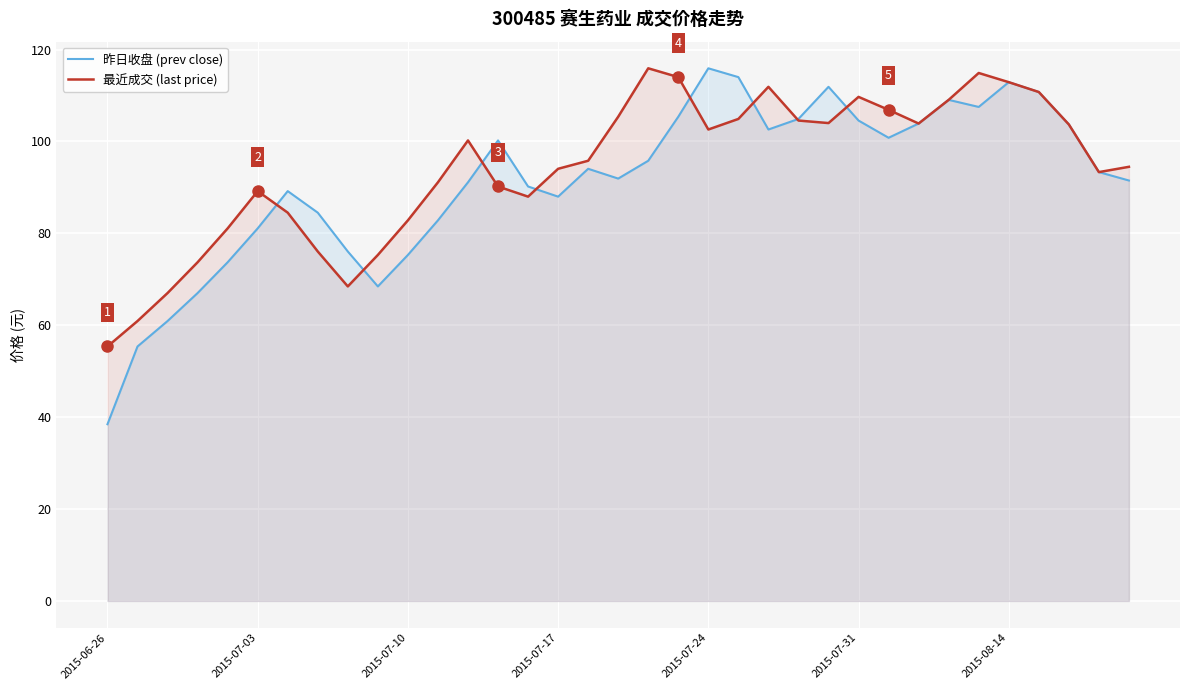

What is the highest value of the 最近成交 (last price) series?

115.9